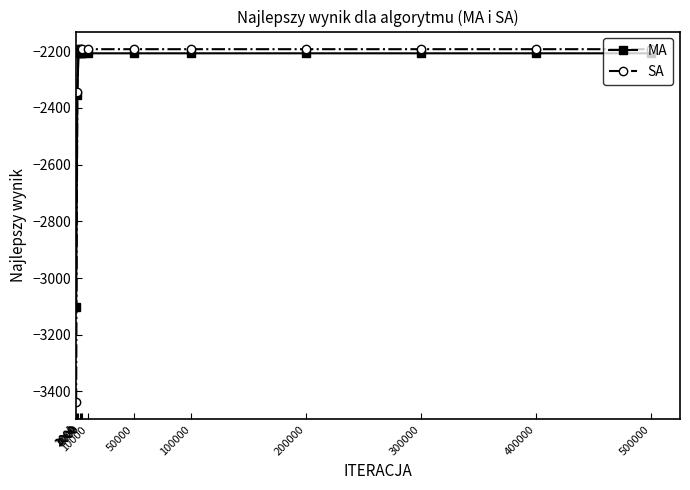

What is the value of the MA point at the 8th from the left?

-2207.1